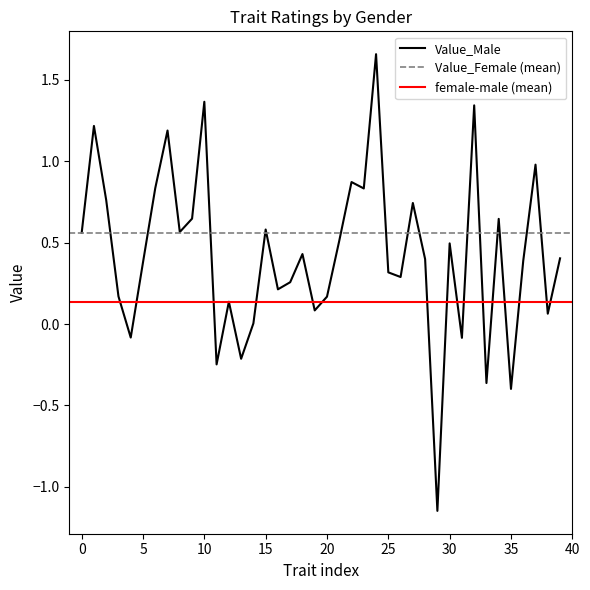

What are all the series names shown in the legend?

Value_Male, Value_Female, female-male